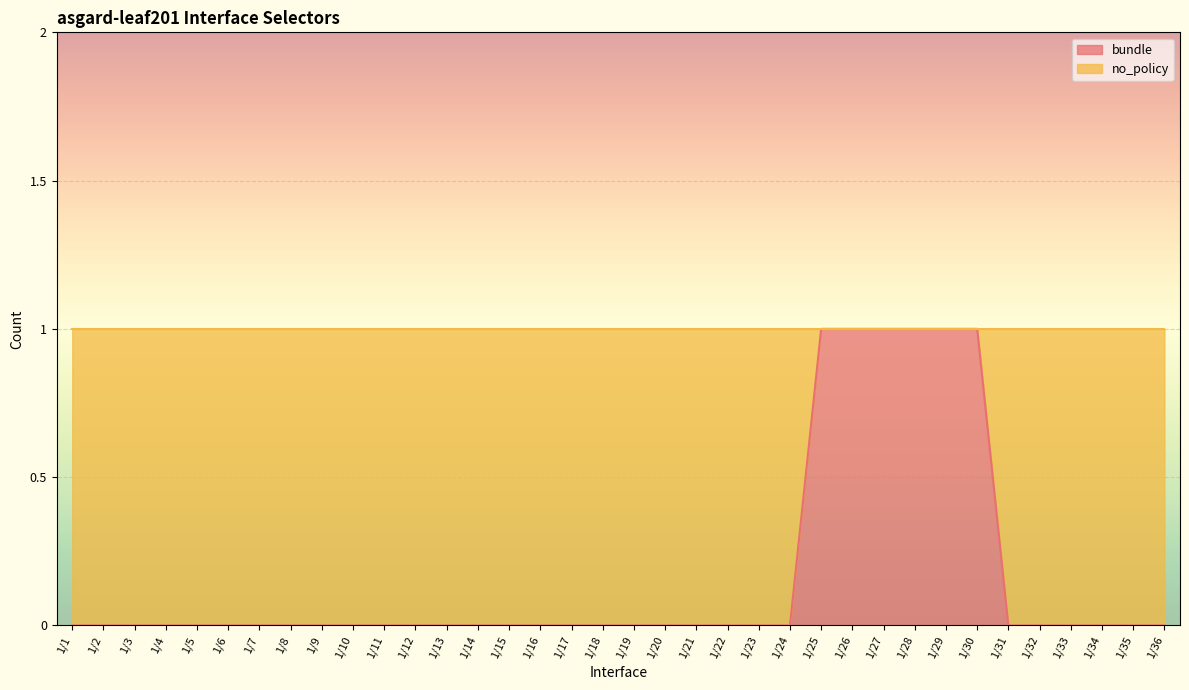

Reading right to left, extract all data points from this chart.

1/36=0	1/35=0	1/34=0	1/33=0	1/32=0	1/31=0	1/30=1	1/29=1	1/28=1	1/27=1	1/26=1	1/25=1	1/24=0	1/23=0	1/22=0	1/21=0	1/20=0	1/19=0	1/18=0	1/17=0	1/16=0	1/15=0	1/14=0	1/13=0	1/12=0	1/11=0	1/10=0	1/9=0	1/8=0	1/7=0	1/6=0	1/5=0	1/4=0	1/3=0	1/2=0	1/1=0